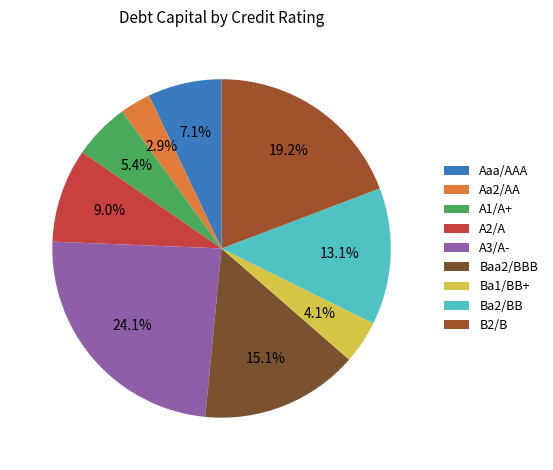

To the nearest percent, what portion does A2/A represent?

9%